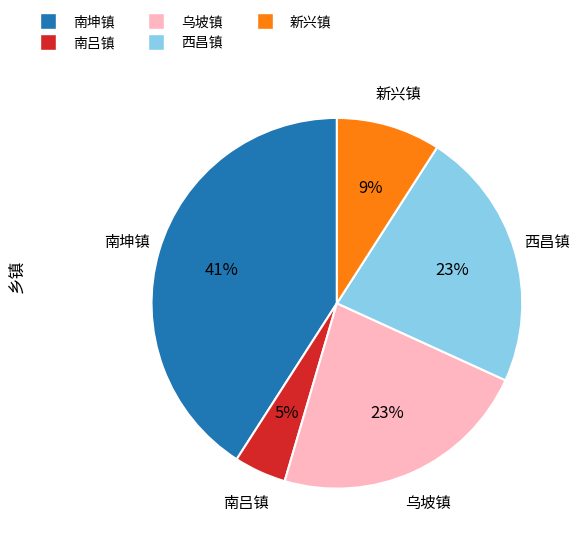

True or false: 南吕镇 accounts for 13% of the total.

False